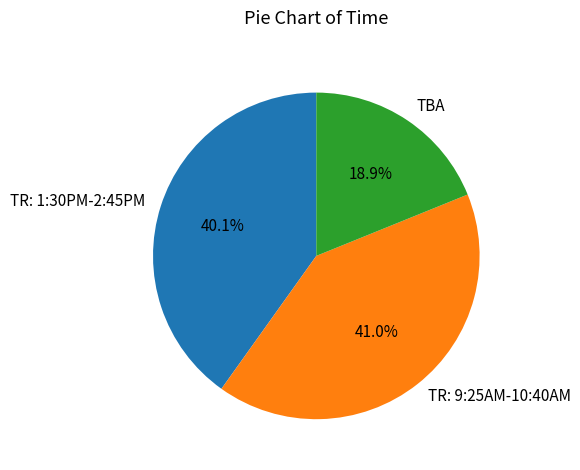

Combined, what portion of the pie is TR: 1:30PM-2:45PM and TBA?

59.0%